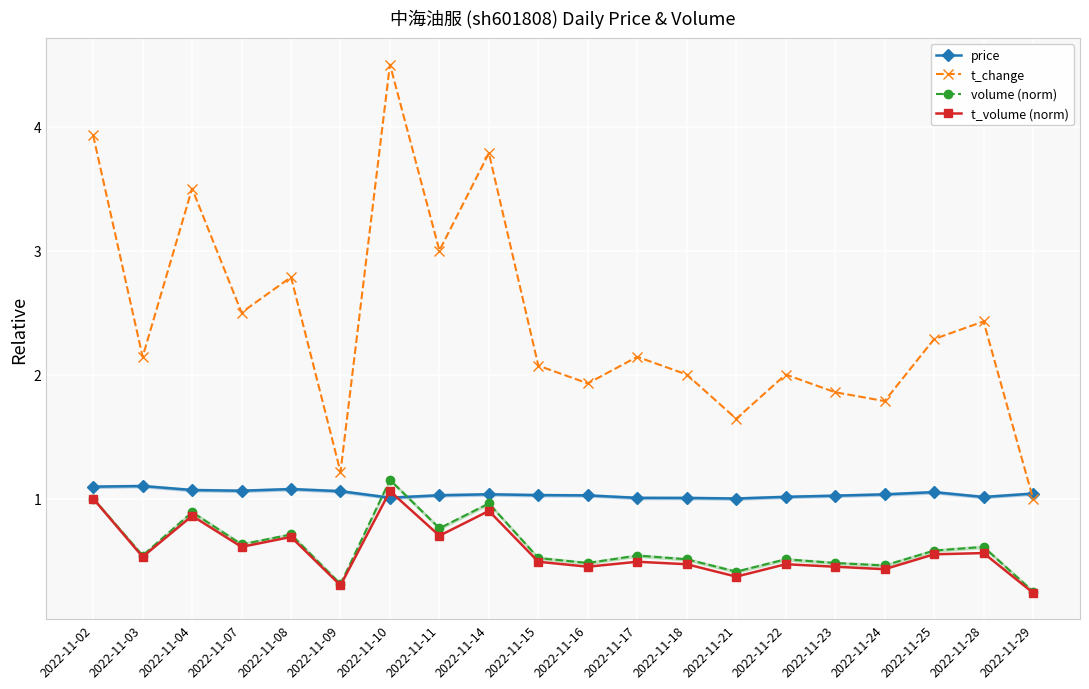

Count the number of data series in this chart.

4